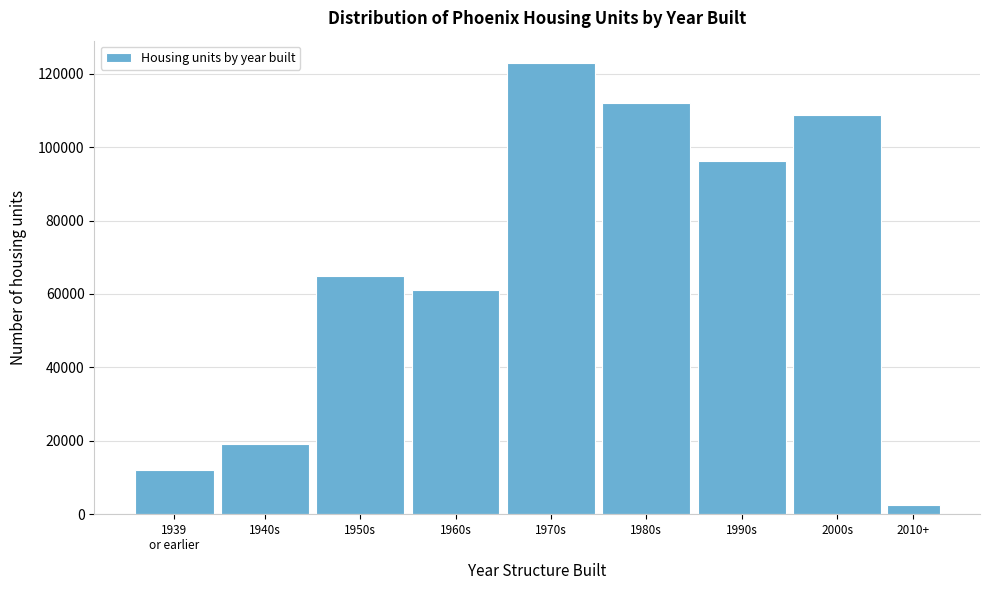

Reading left to right, what are all the values shown in this chart?

11939	19008	64842	61057	122872	112133	96232	108654	2387